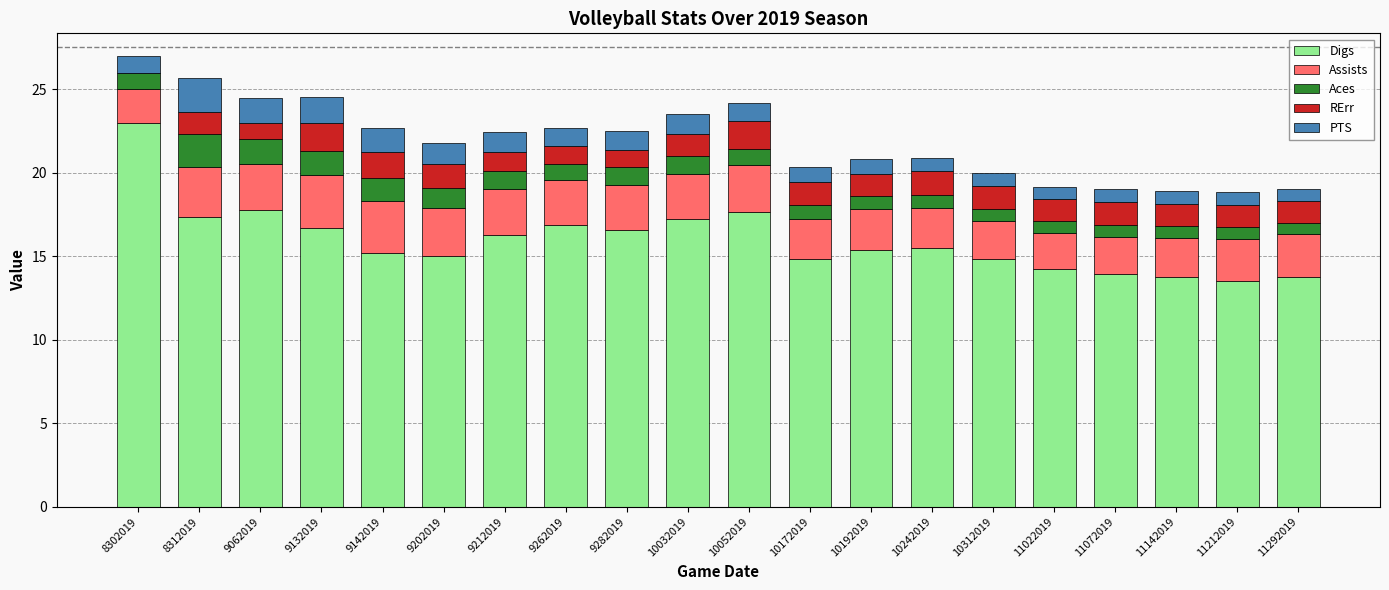

The Digs series shows 15.2 at 9142019. True or false?

True